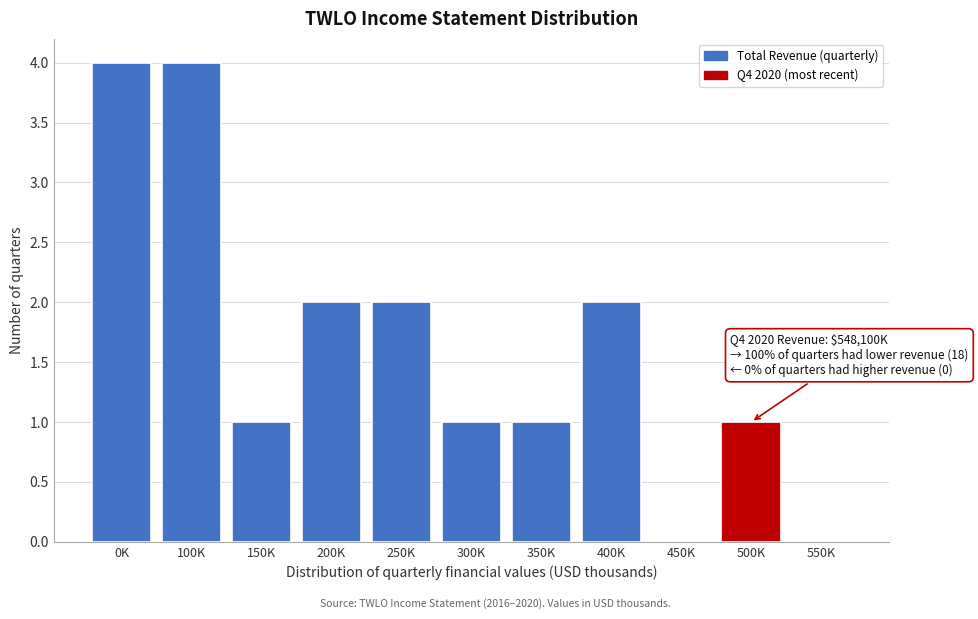

Reading left to right, transcribe all the data shown in this chart.

0K=4	100K=4	150K=1	200K=2	250K=2	300K=1	350K=1	400K=2	450K=0	500K=1	550K=0